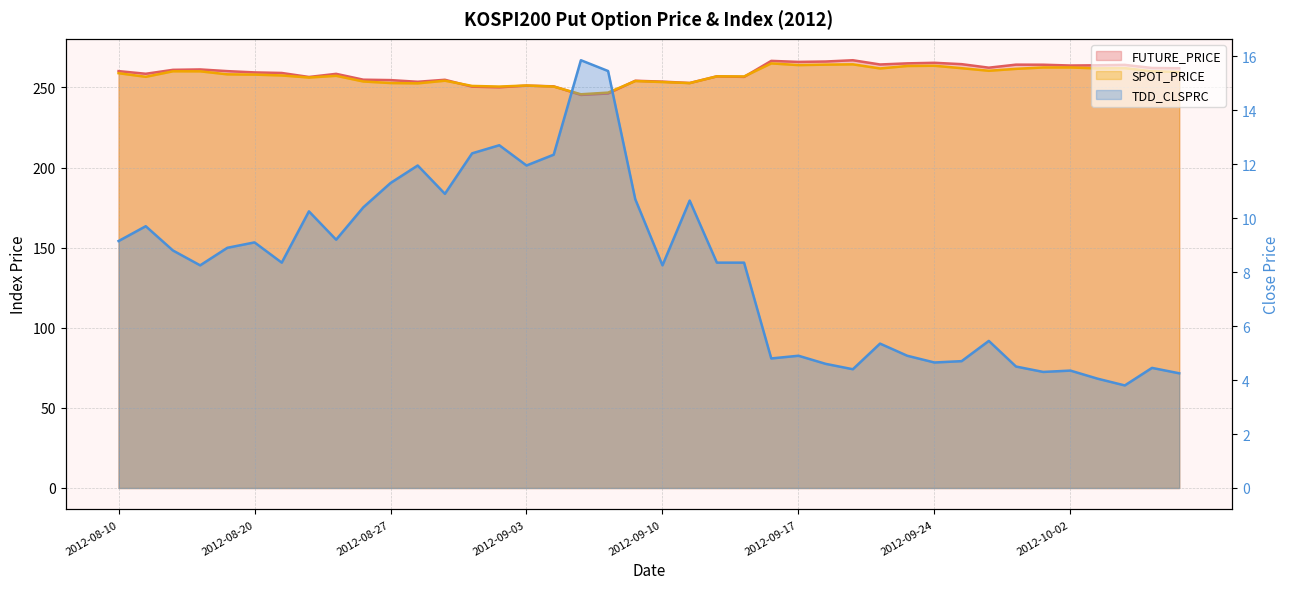

What is the total value across all series at 2012-08-30?

513.9